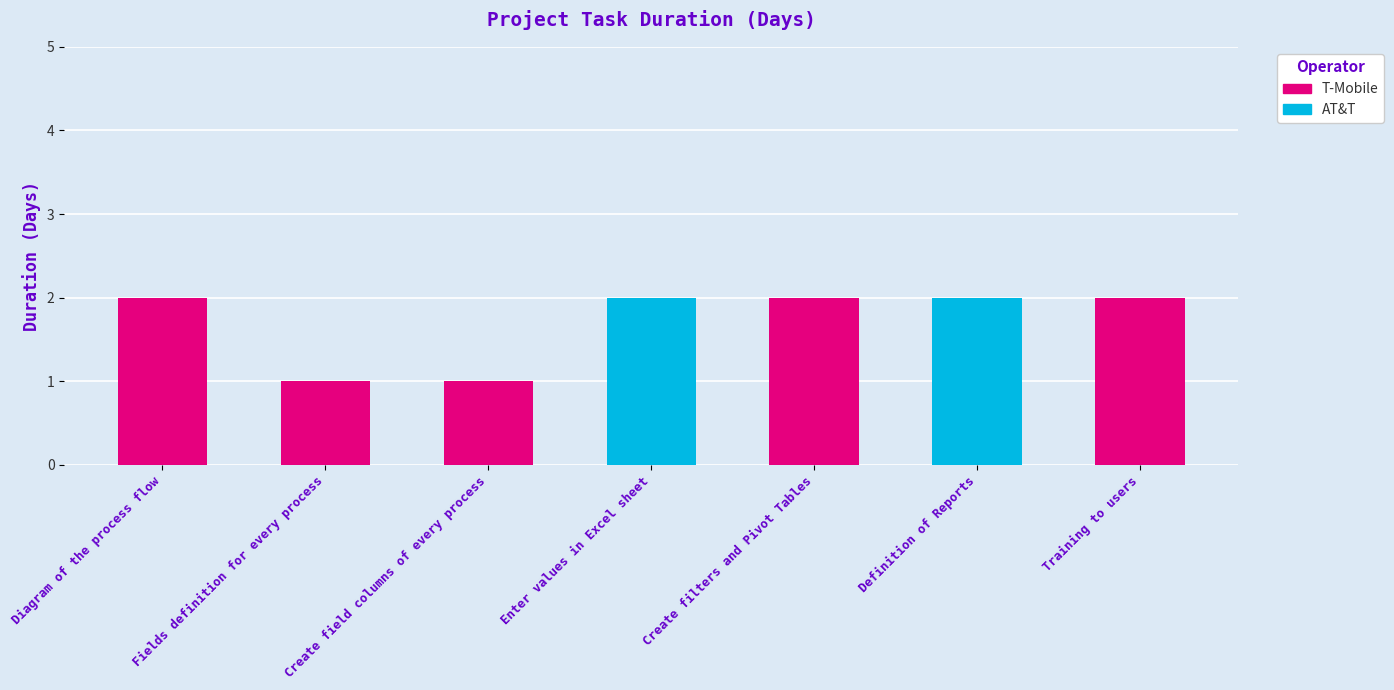

List the labels in order of value, smallest first.

Fields definition for every process, Create field columns of every process, Diagram of the process flow, Enter values in Excel sheet, Create filters and Pivot Tables, Definition of Reports, Training to users